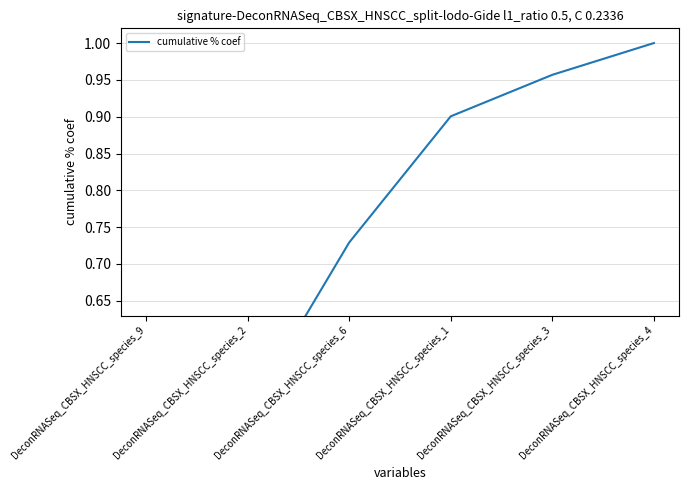

Between DeconRNASeq_CBSX_HNSCC_species_3 and DeconRNASeq_CBSX_HNSCC_species_6, which is larger?

DeconRNASeq_CBSX_HNSCC_species_3